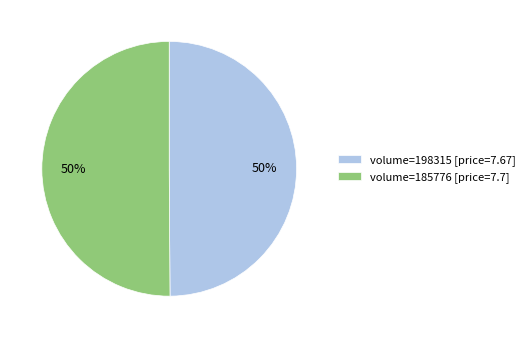

What percentage is the volume=198315 [price=7.67] slice, to the nearest percent?

50%